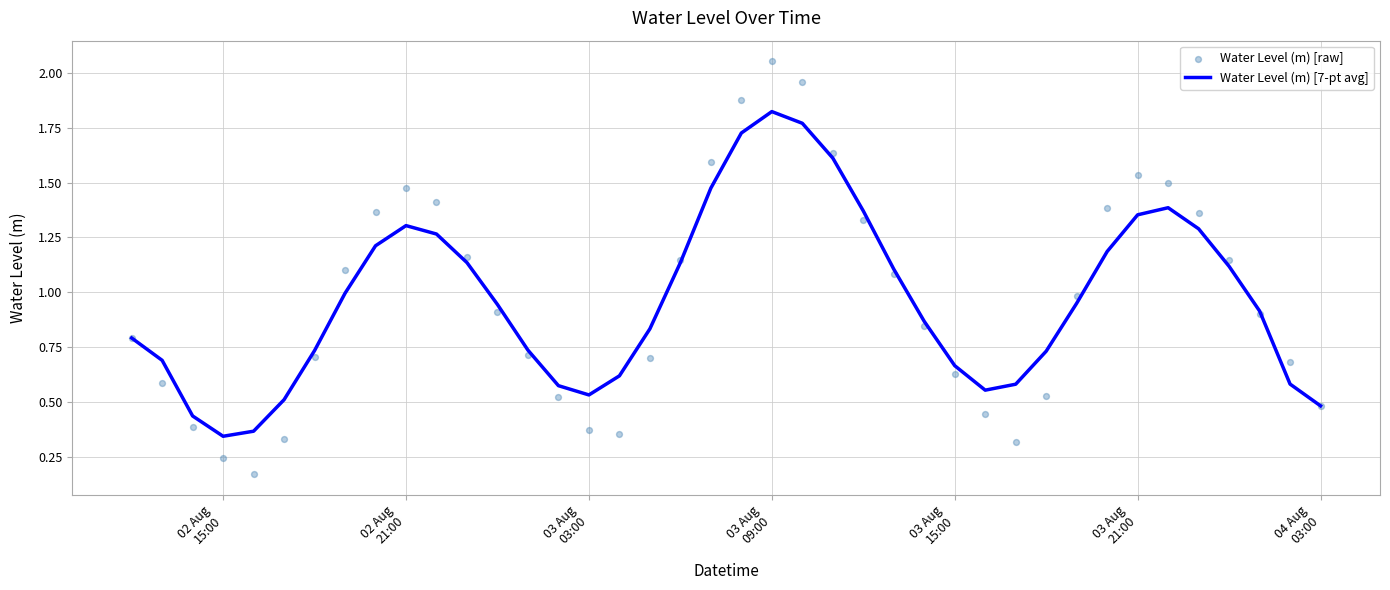

What is the total value across all series at 03 Aug 15:00?

1.3